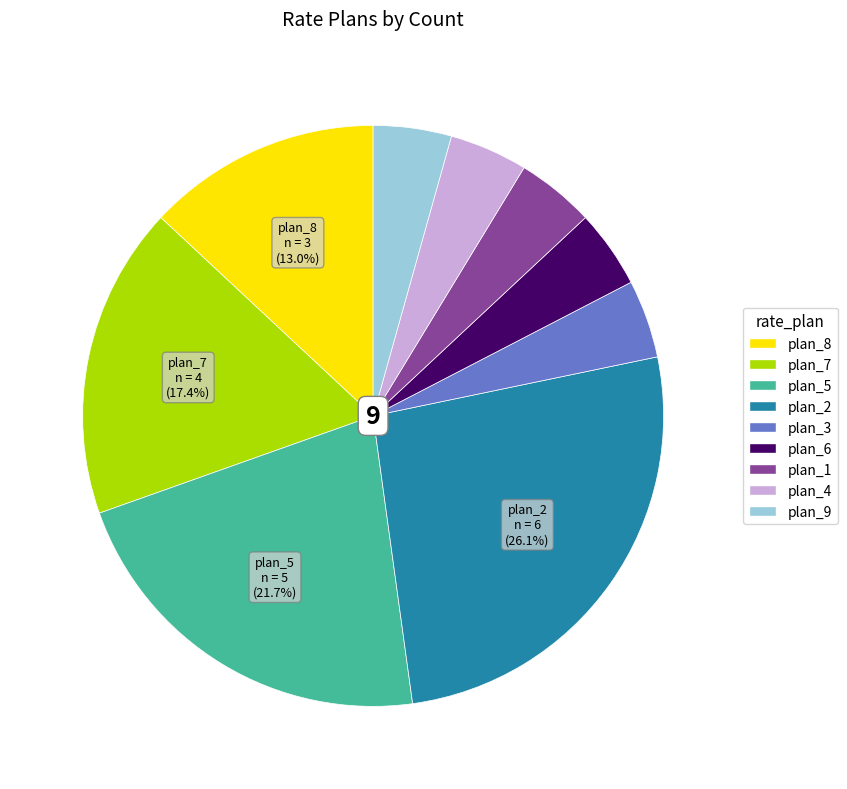

Does plan_4 represent more than half of the total?

No